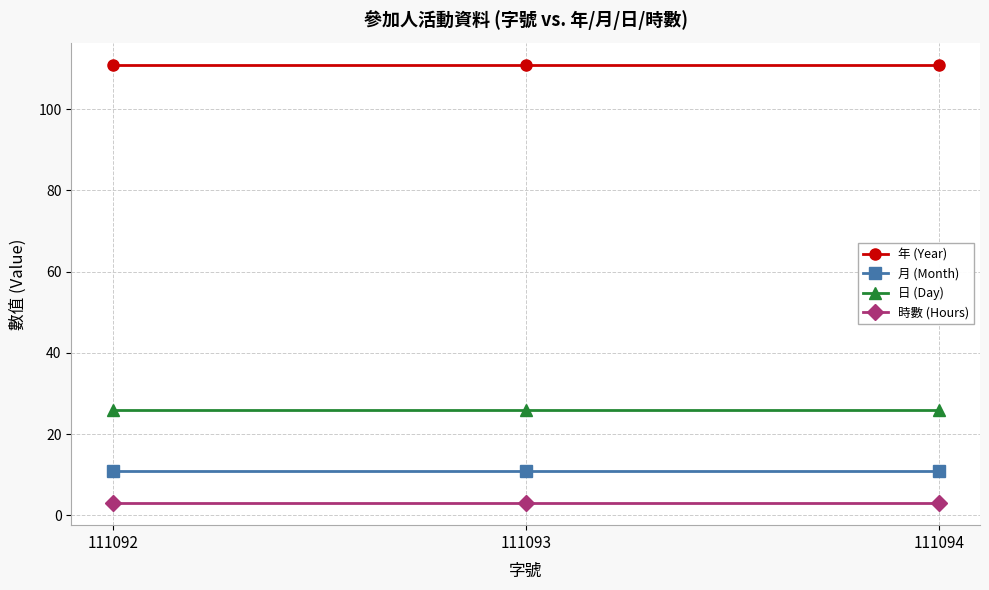

What is the difference between the highest and lowest values at 111094?

108